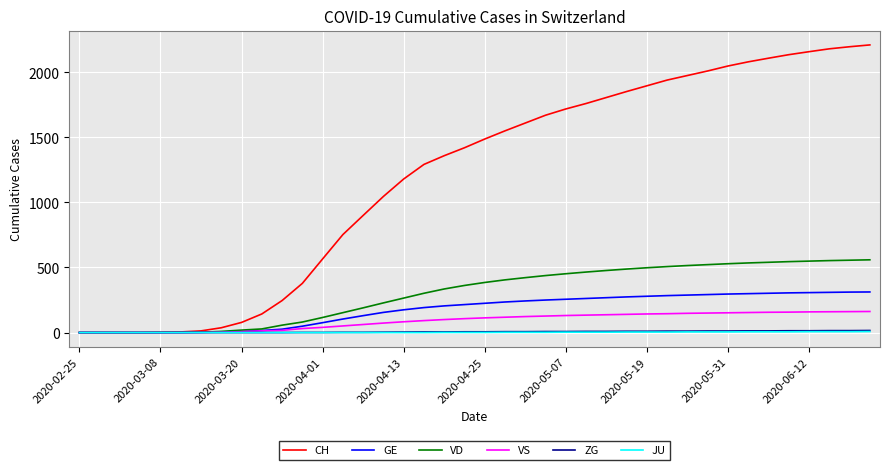

Which series has the largest range (max minus min)?

CH